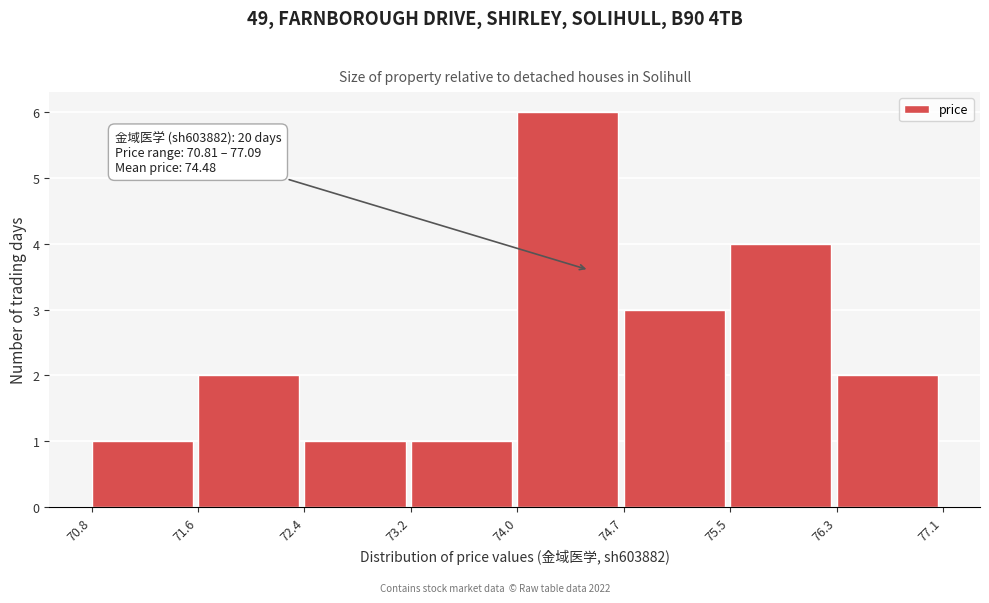

Which range on the x-axis has the tallest bar?

74.0 to 74.7